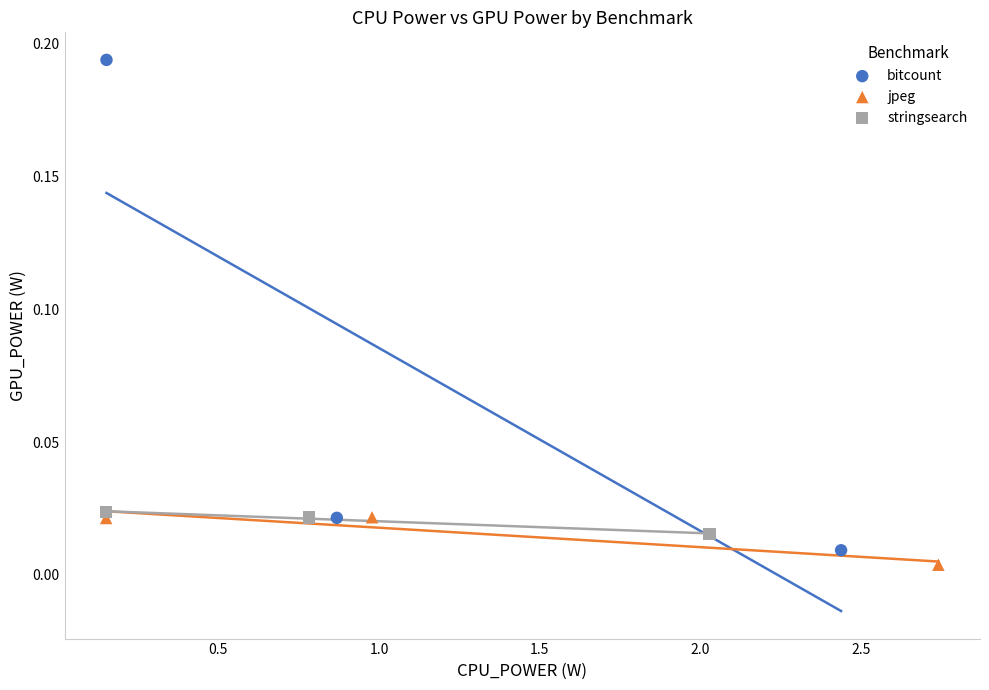

Which series contains the highest Y value?

bitcount